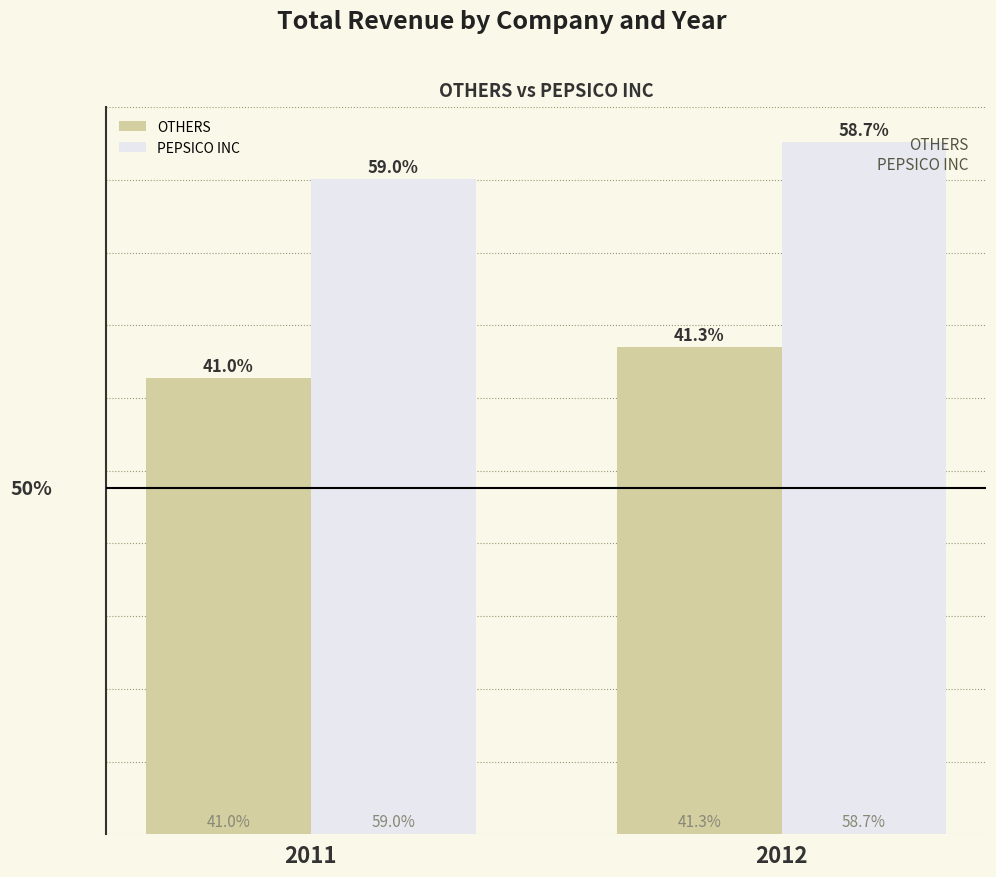

Reading left to right, what are all the values shown in this chart?

OTHERS: 2011=230710745.4	2012=246513646.6
PEPSICO INC: 2011=331455658.8	2012=350423717.6